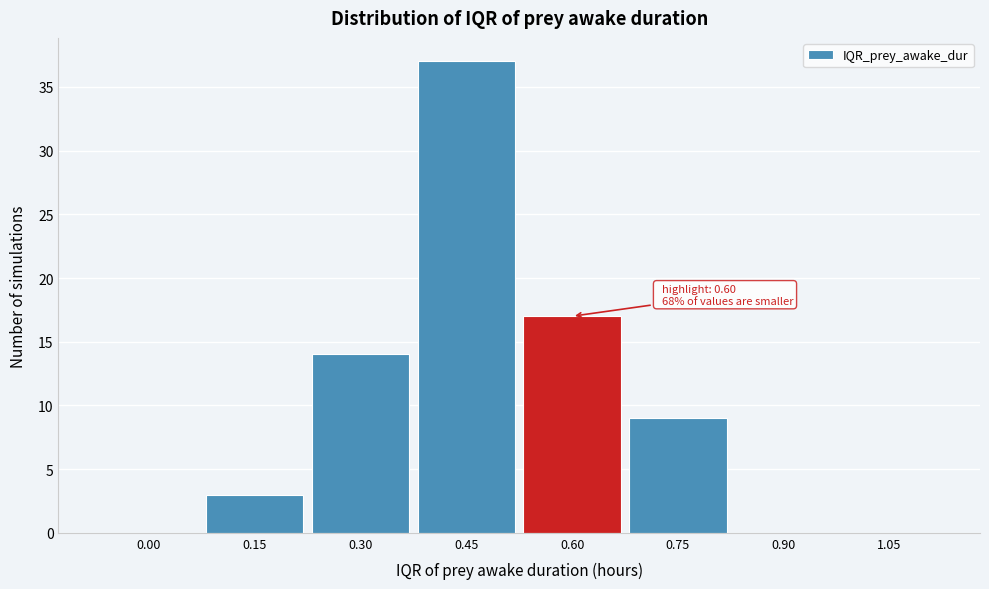

Reading left to right, extract all data points from this chart.

0.00=0	0.15=3	0.30=14	0.45=37	0.60=17	0.75=9	0.90=0	1.05=0